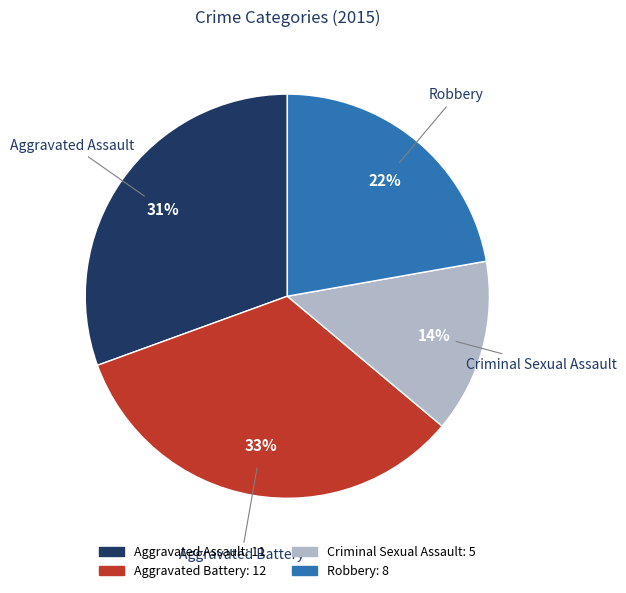

Is it true that Criminal Sexual Assault is 14% of the pie?

True